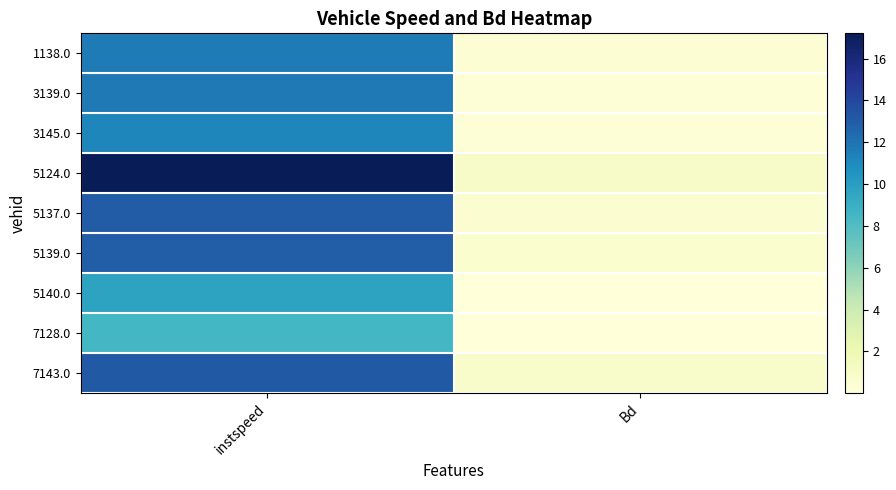

At how many categories does at least one series exceed 1?

1